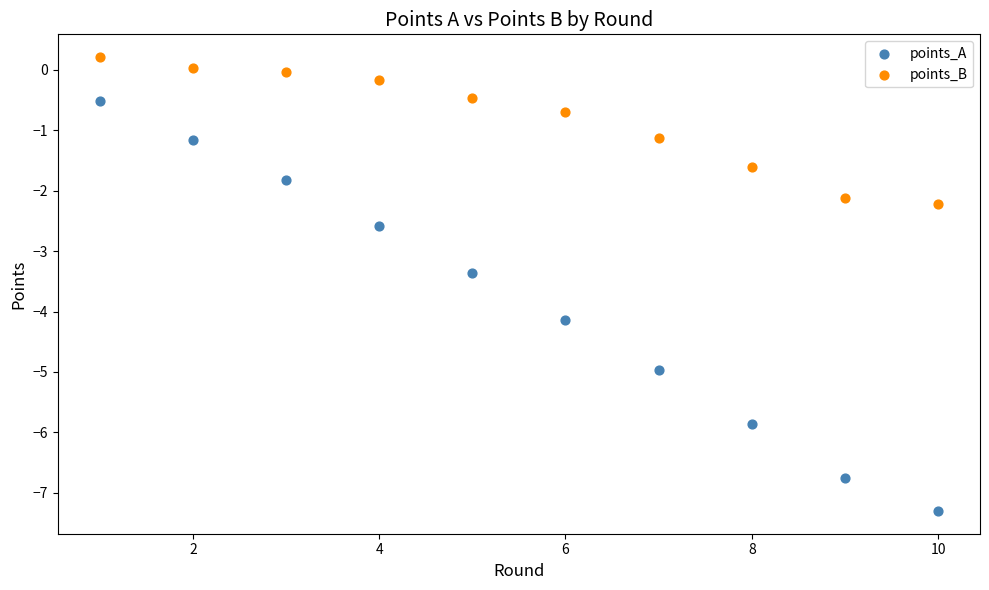

Which series reaches the maximum Y coordinate?

points_B